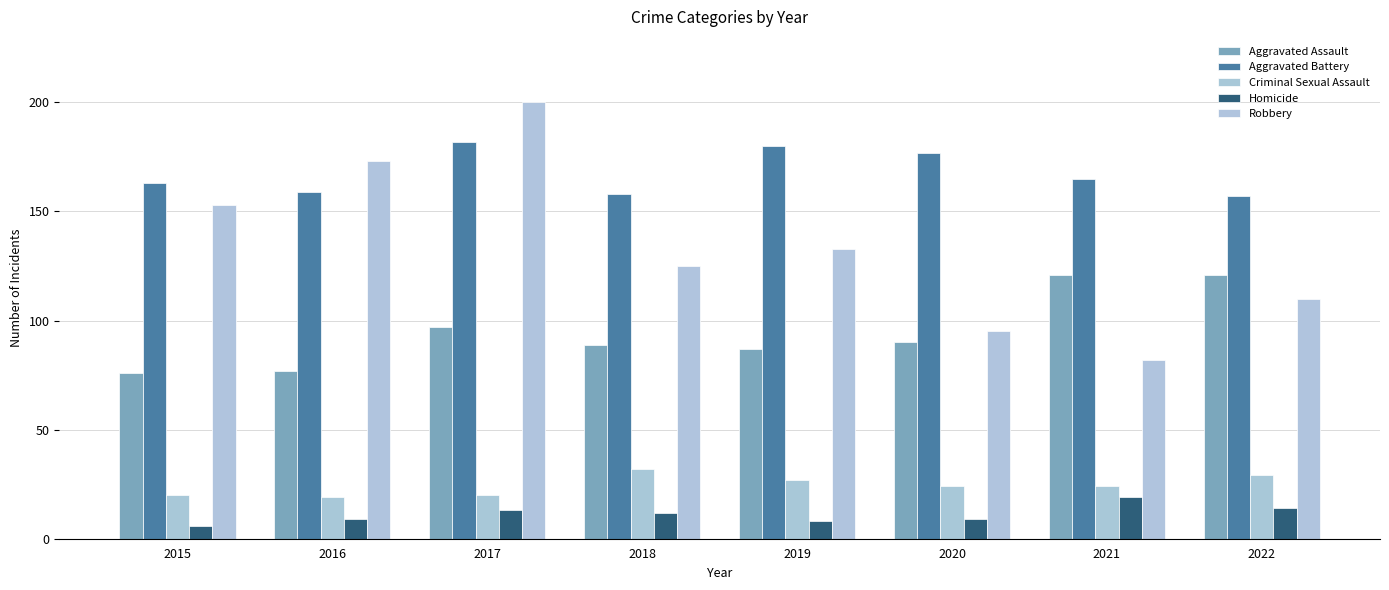

The value of Aggravated Battery at 2018 is 269. True or false?

False